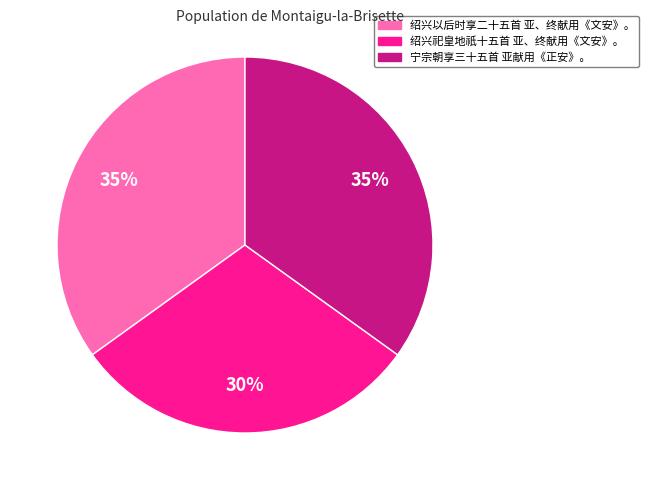

What is the ratio of the value at 绍兴以后时享二十五首 亚、终献用《文安》。 to the value at 宁宗朝享三十五首 亚献用《正安》。?

1.0